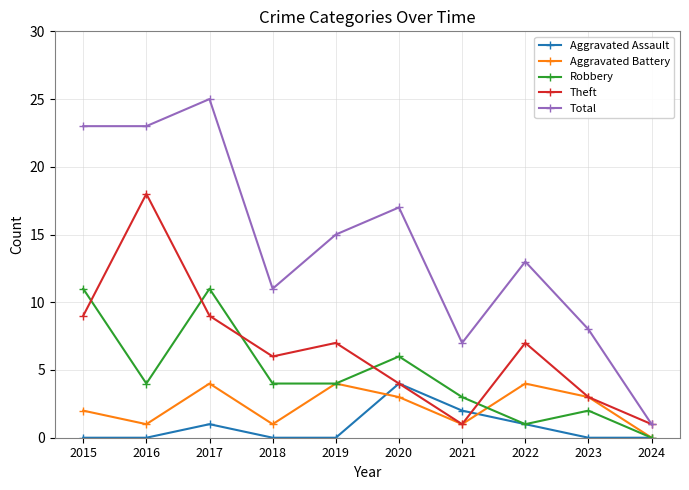

Reading right to left, transcribe all the data shown in this chart.

Aggravated Assault: 2024=0	2023=0	2022=1	2021=2	2020=4	2019=0	2018=0	2017=1	2016=0	2015=0
Aggravated Battery: 2024=0	2023=3	2022=4	2021=1	2020=3	2019=4	2018=1	2017=4	2016=1	2015=2
Robbery: 2024=0	2023=2	2022=1	2021=3	2020=6	2019=4	2018=4	2017=11	2016=4	2015=11
Theft: 2024=1	2023=3	2022=7	2021=1	2020=4	2019=7	2018=6	2017=9	2016=18	2015=9
Total: 2024=1	2023=8	2022=13	2021=7	2020=17	2019=15	2018=11	2017=25	2016=23	2015=23